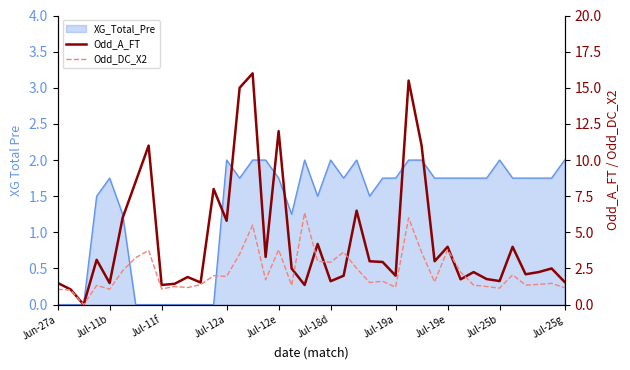

Is it true that Odd_DC_X2 equals 1.8 at Jul-12a?

False